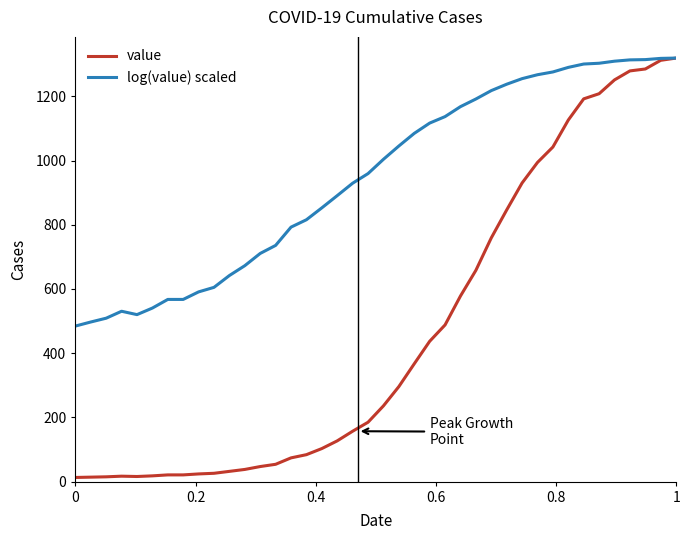

What is the minimum value for log(value) scaled?

484.4